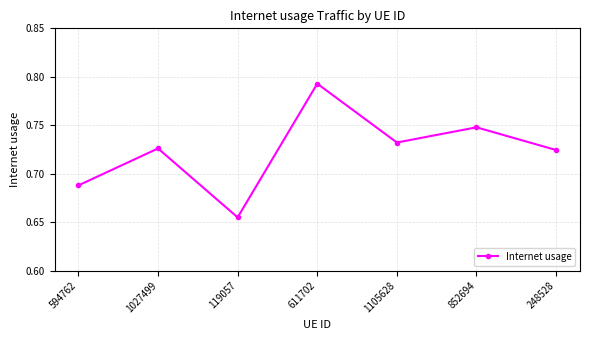

True or false: the data shows 1.1 at 119057.

False